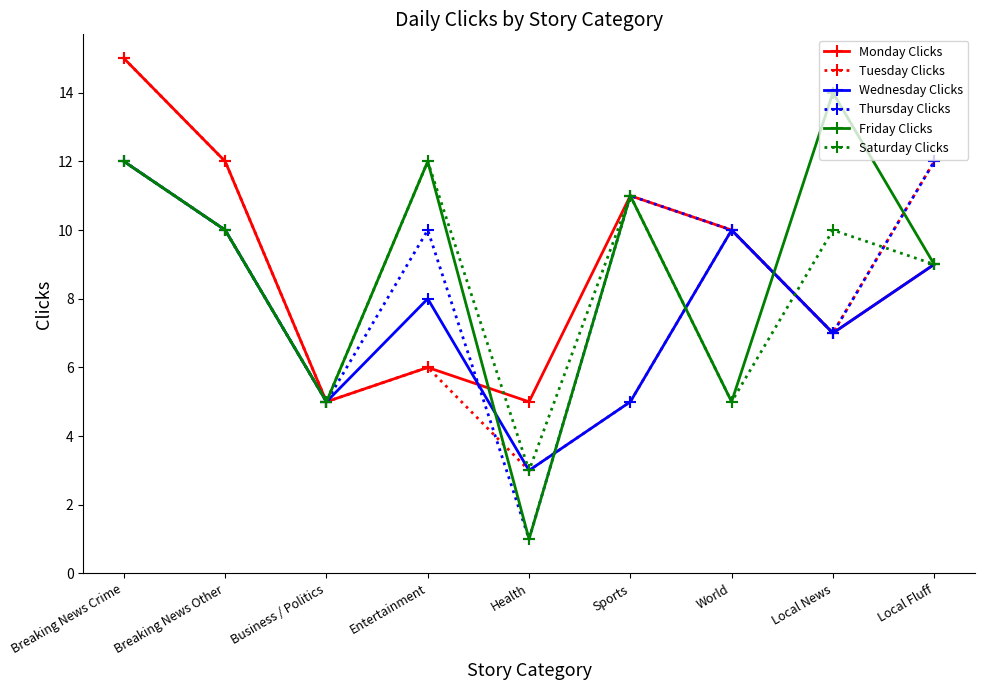

What is the label of the 7th point from the left?

World